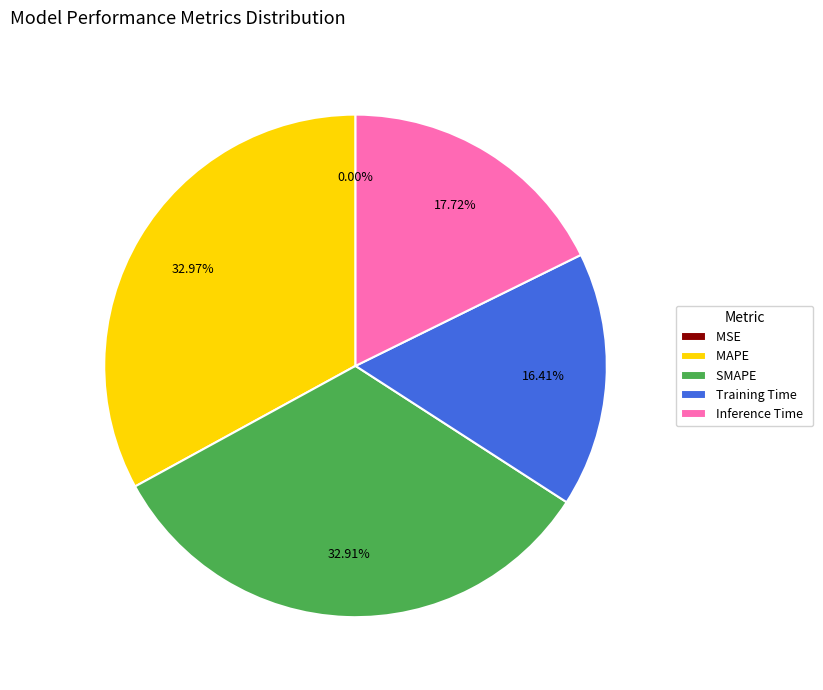

Is it true that Training Time is 22% of the pie?

False